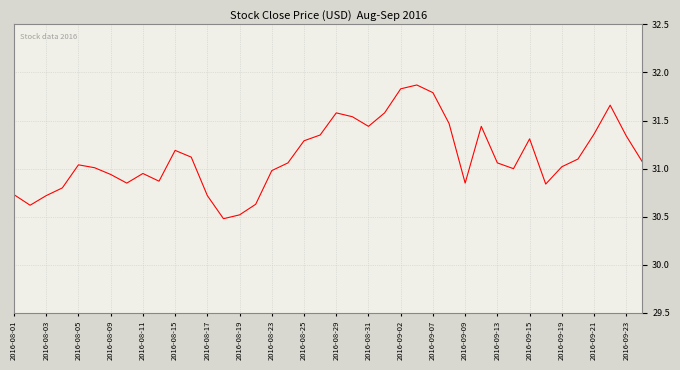

What is the difference between the maximum and minimum values?

1.4